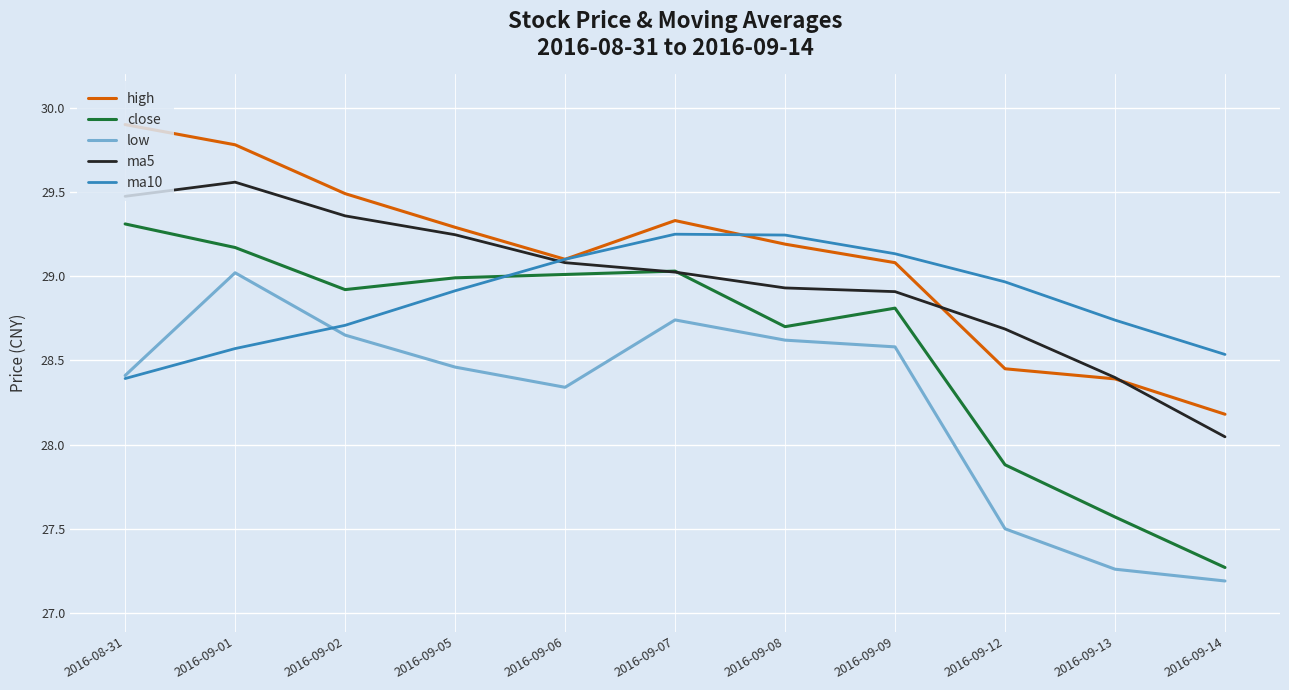

Rank the series by their maximum value, from highest to lowest.

high, ma5, close, ma10, low